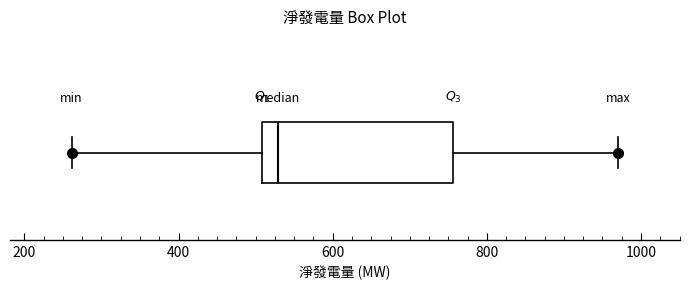

Read this box plot against the x-axis: the position of the median line, the range covered by the box, and the ends of both whiskers. The values are not printed on the chart, so give them approximately, as read against the axis.

median 520, box 500 to 760, whiskers 260 to 980